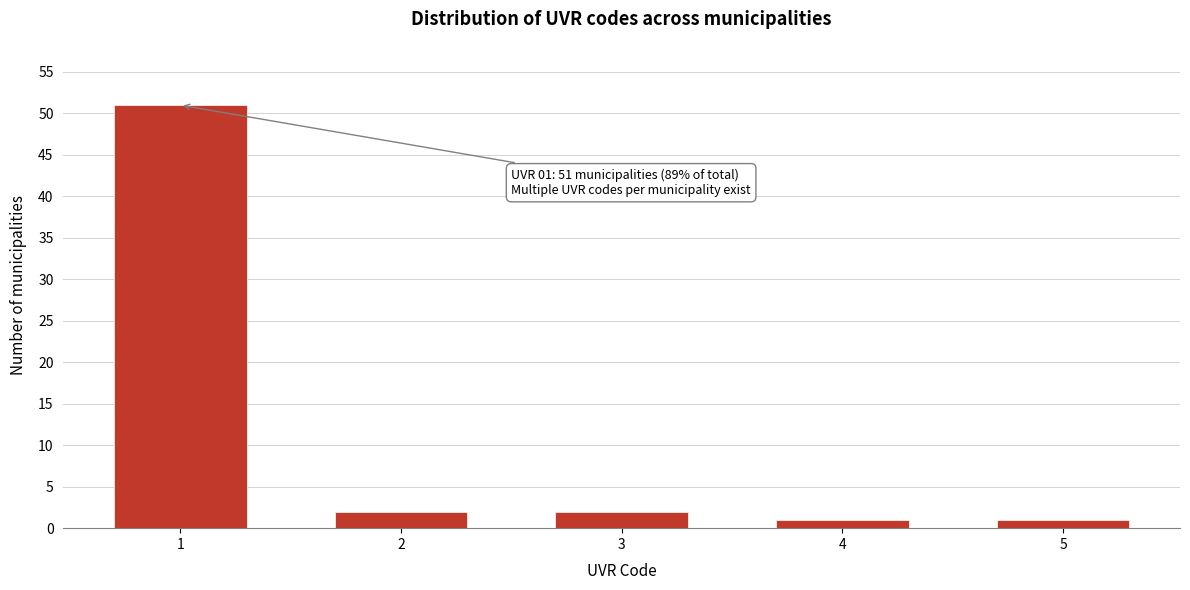

Reading left to right, what are all the values shown in this chart?

1=51	2=2	3=2	4=1	5=1